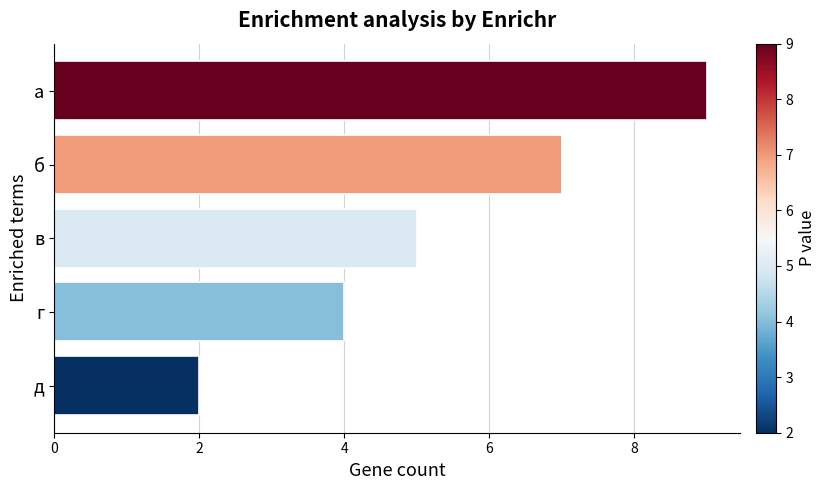

Is it true that the value at а is 13?

False